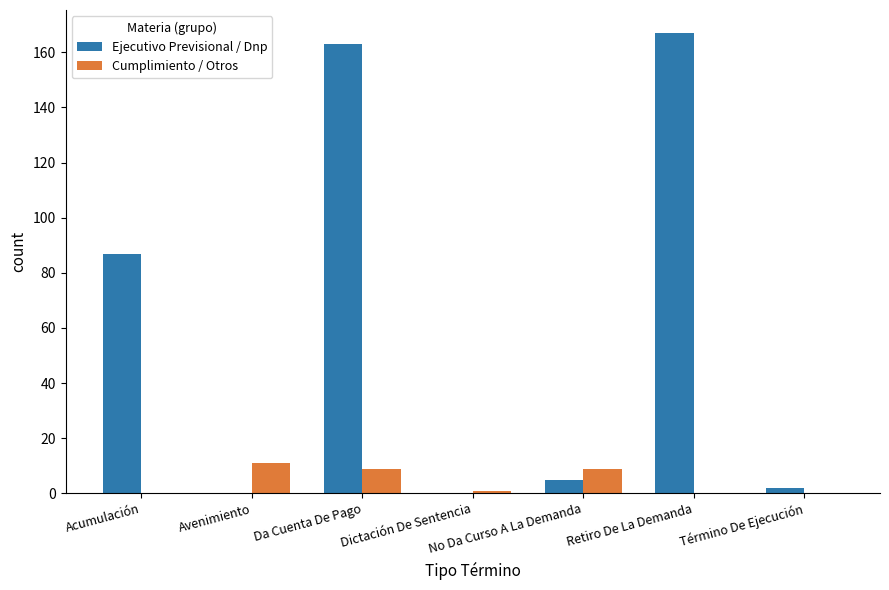

Which series has the largest total across all categories?

Ejecutivo Previsional / Dnp